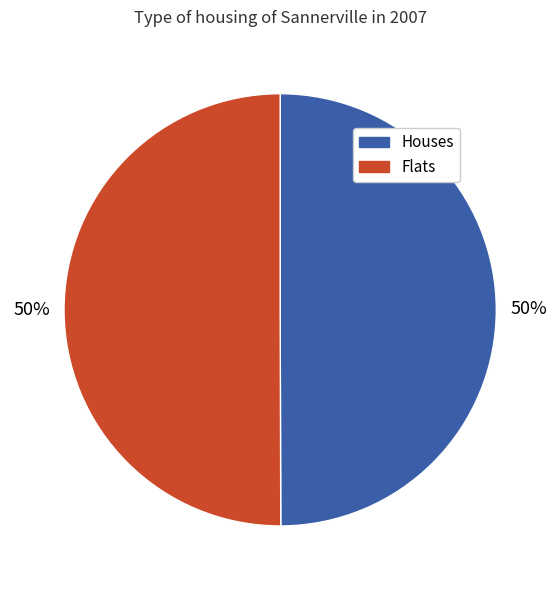

To the nearest percent, what percentage of the pie is Houses?

50%